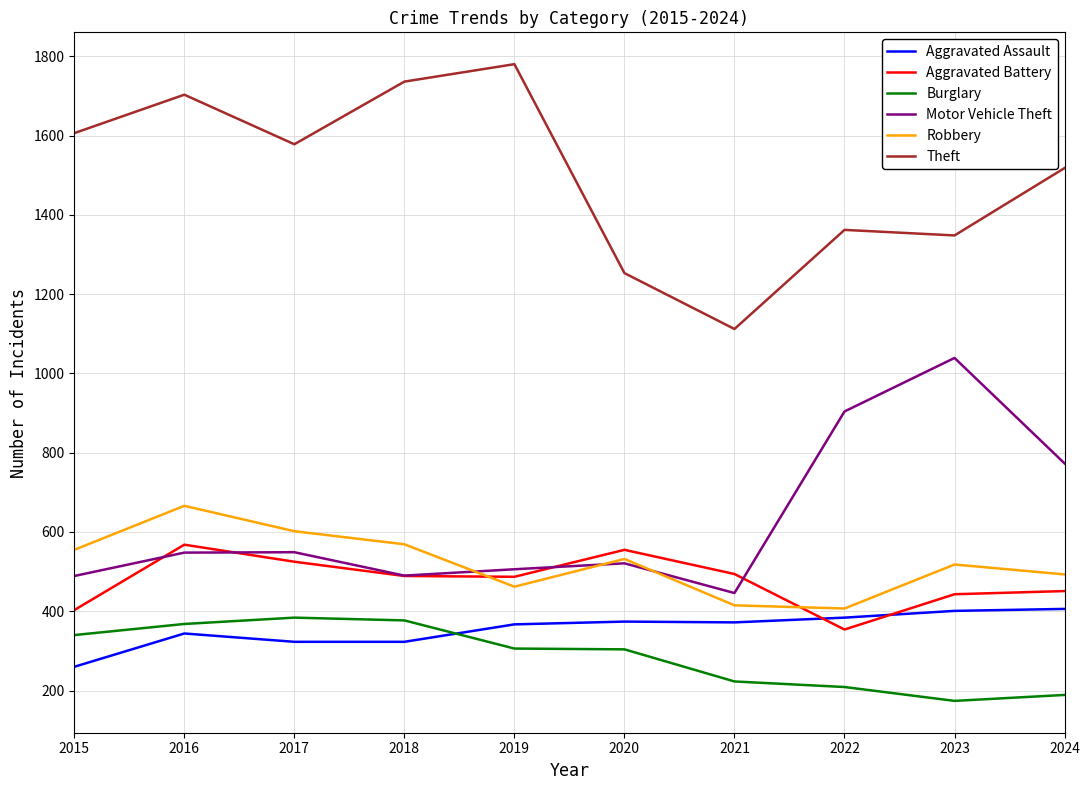

What is the maximum value for Robbery?

666